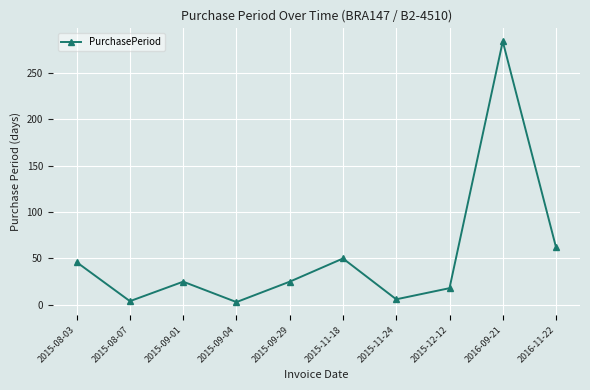

Where does the data first go above 25?

2015-08-03